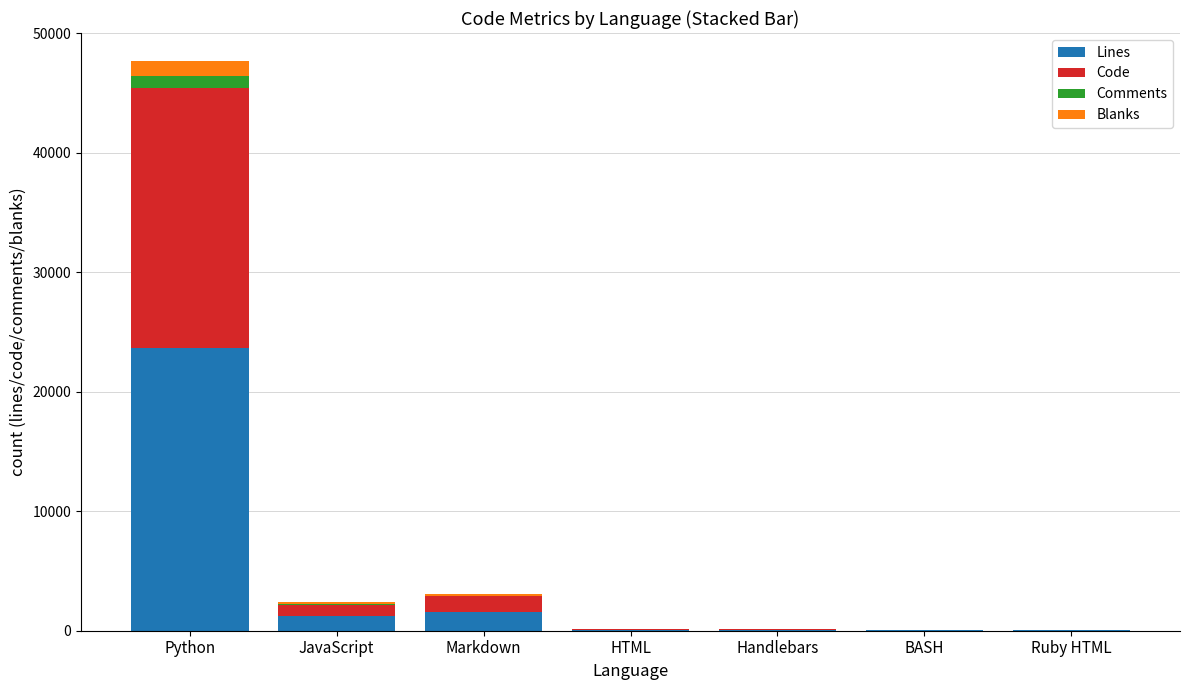

What is the total value across all series at HTML?

114